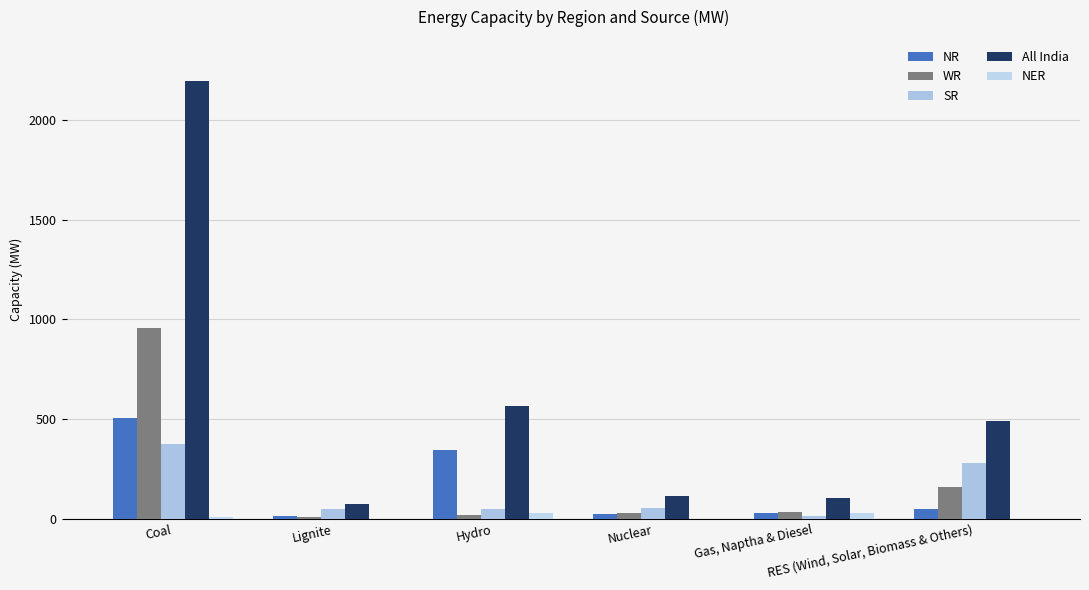

Are the bars grouped side by side (vs. stacked)?

Yes